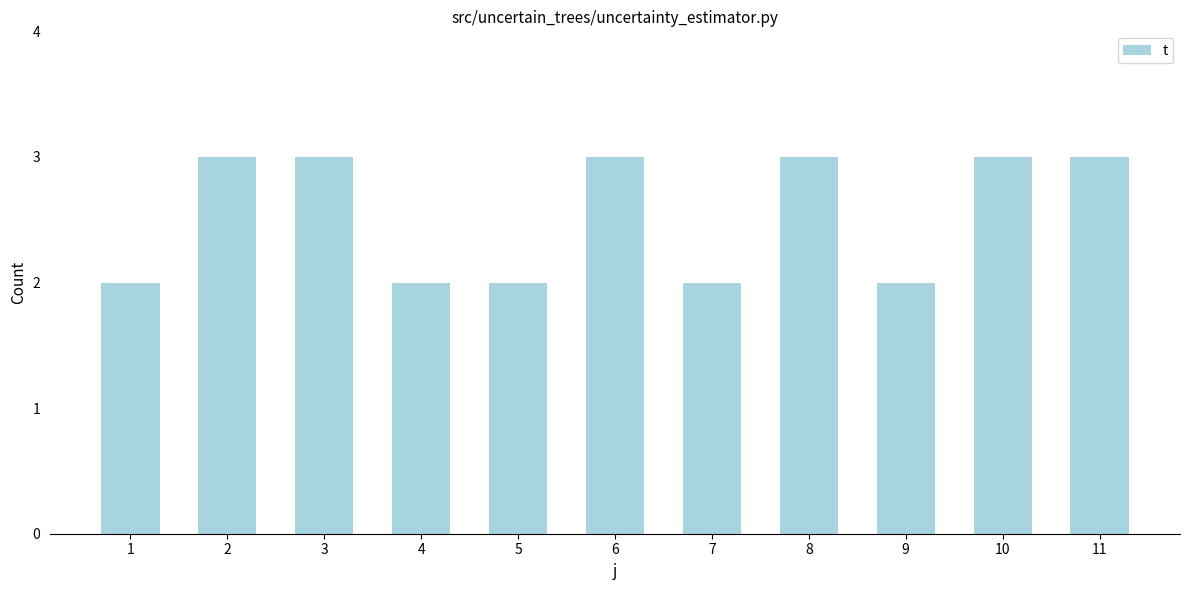

The value at 2 is 5. True or false?

False